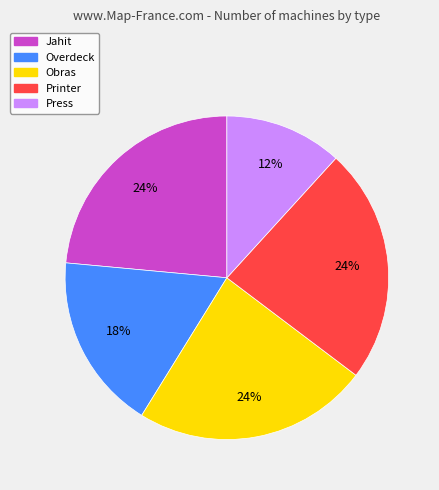

Between Printer and Press, which is larger?

Printer